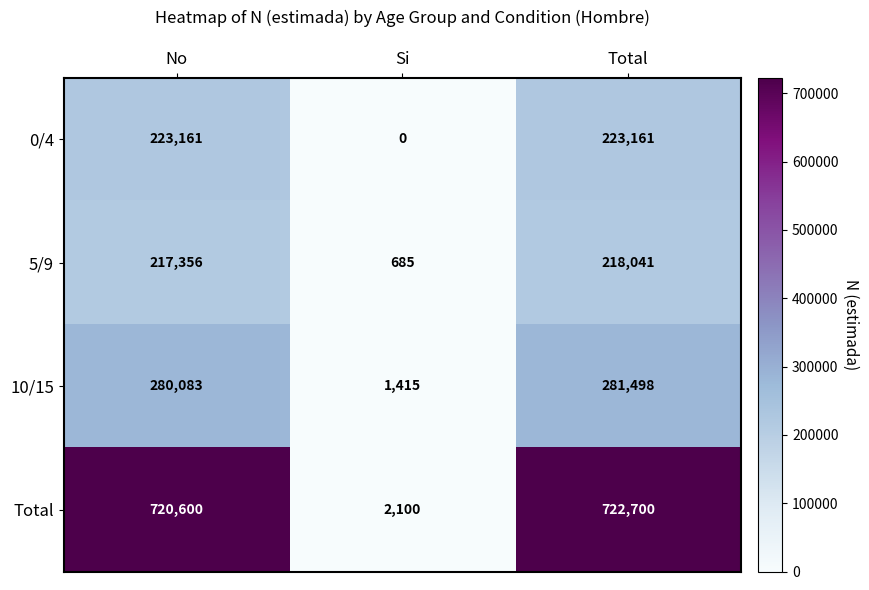

The Total series shows 722700 at Total. True or false?

True